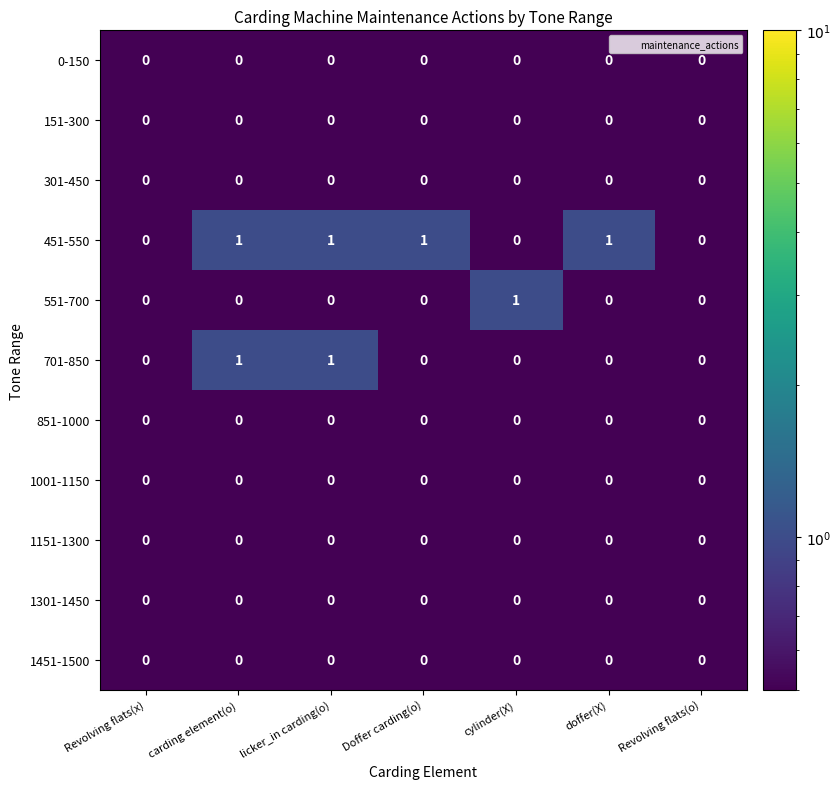

At which label does 551-700 reach its peak?

cylinder(X)